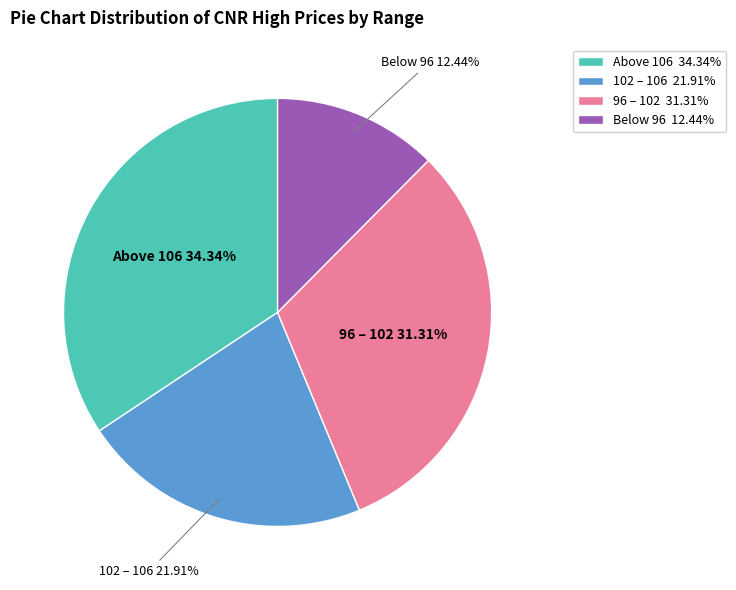

What is the ratio of the value at 102 – 106 to the value at 96 – 102?

0.7